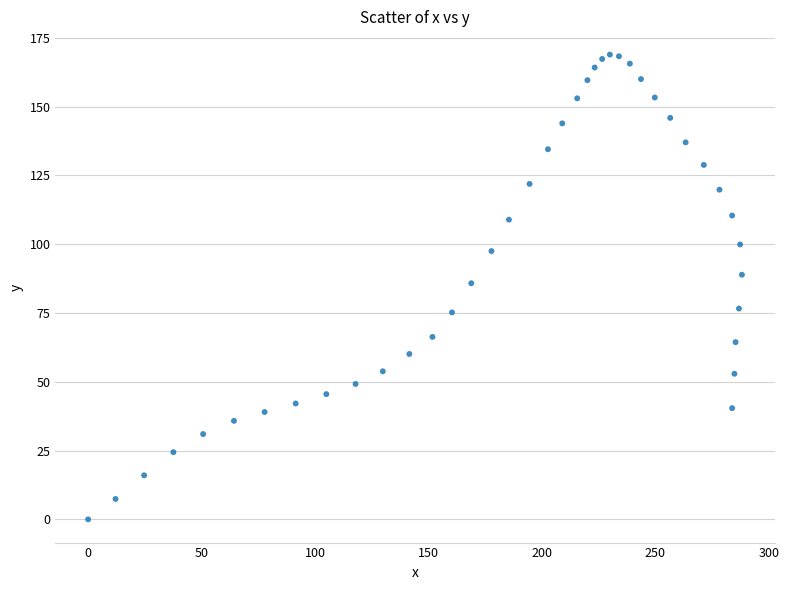

What is the range of Y values (max minus min)?

168.9